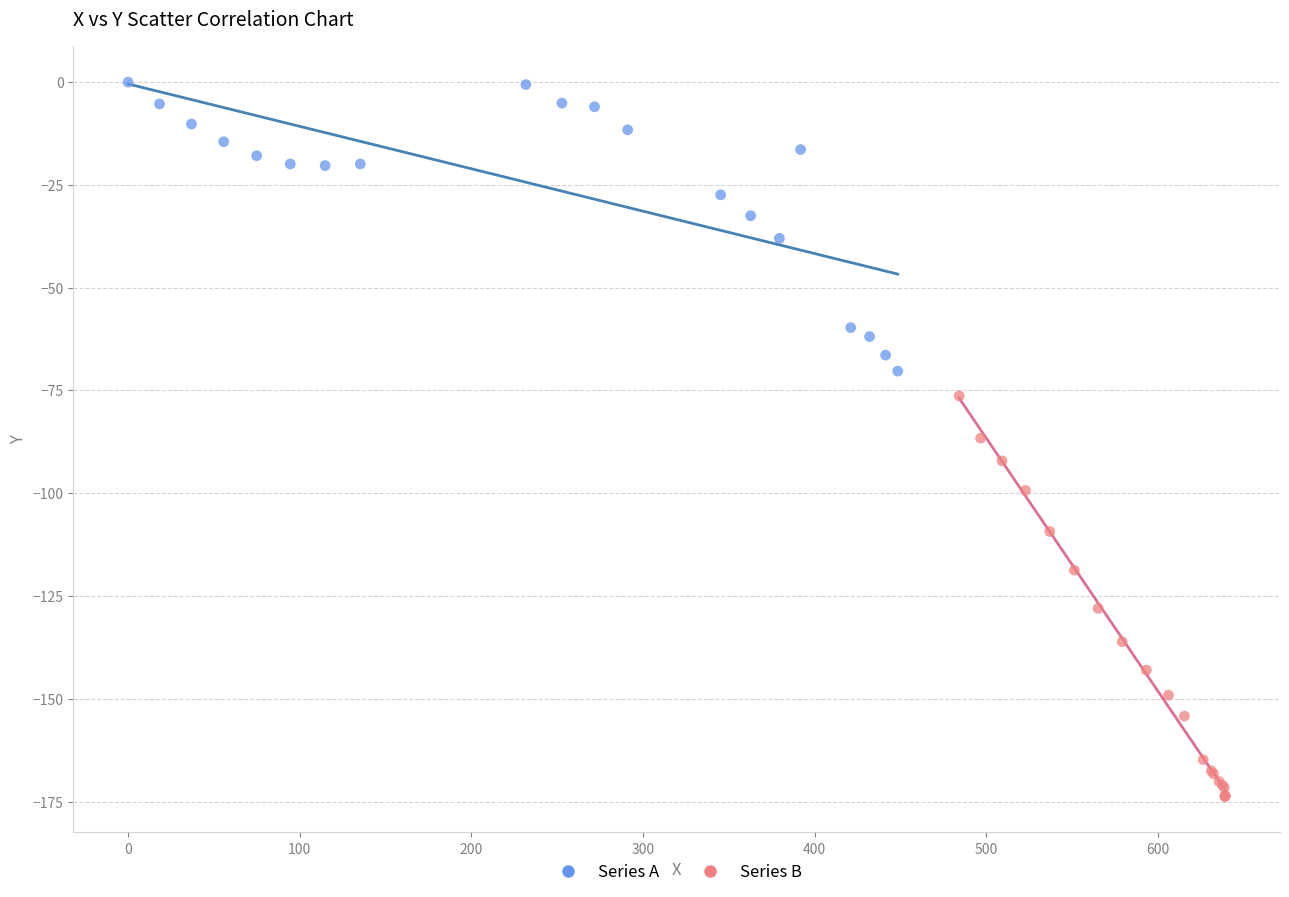

Which series reaches the minimum Y coordinate?

Series B